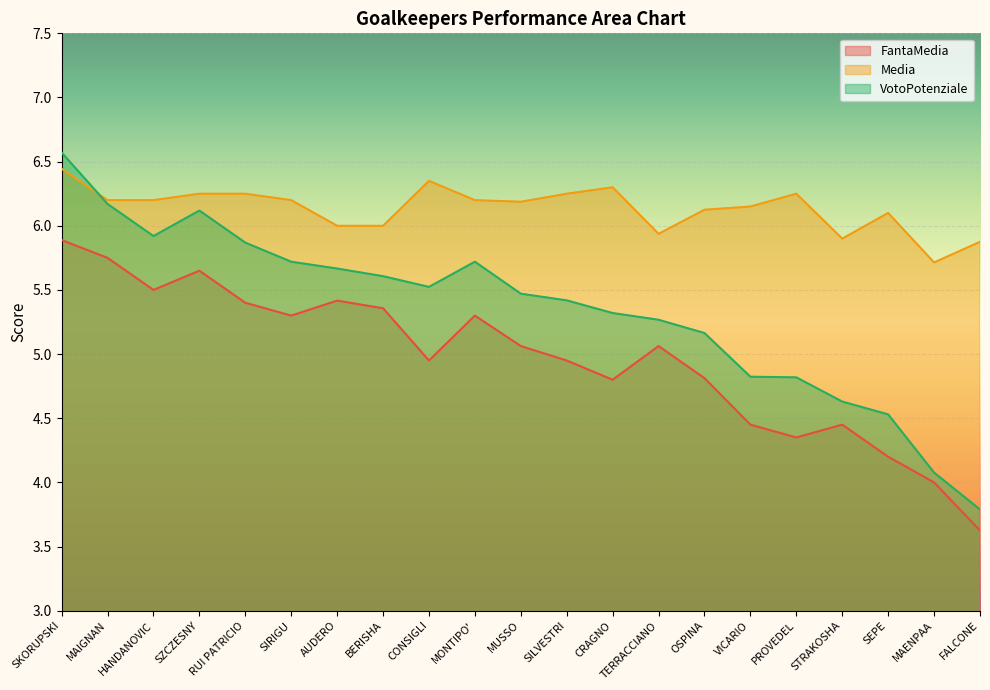

Reading left to right, extract all data points from this chart.

FantaMedia: 5.9	5.8	5.5	5.7	5.4	5.3	5.4	5.4	5.0	5.3	5.1	5.0	4.8	5.1	4.8	4.5	4.3	4.5	4.2	4.0	3.6
Media: 6.4	6.2	6.2	6.2	6.2	6.2	6.0	6.0	6.3	6.2	6.2	6.2	6.3	5.9	6.1	6.2	6.2	5.9	6.1	5.7	5.9
VotoPotenziale: 6.6	6.2	5.9	6.1	5.9	5.7	5.7	5.6	5.5	5.7	5.5	5.4	5.3	5.3	5.2	4.8	4.8	4.6	4.5	4.1	3.8